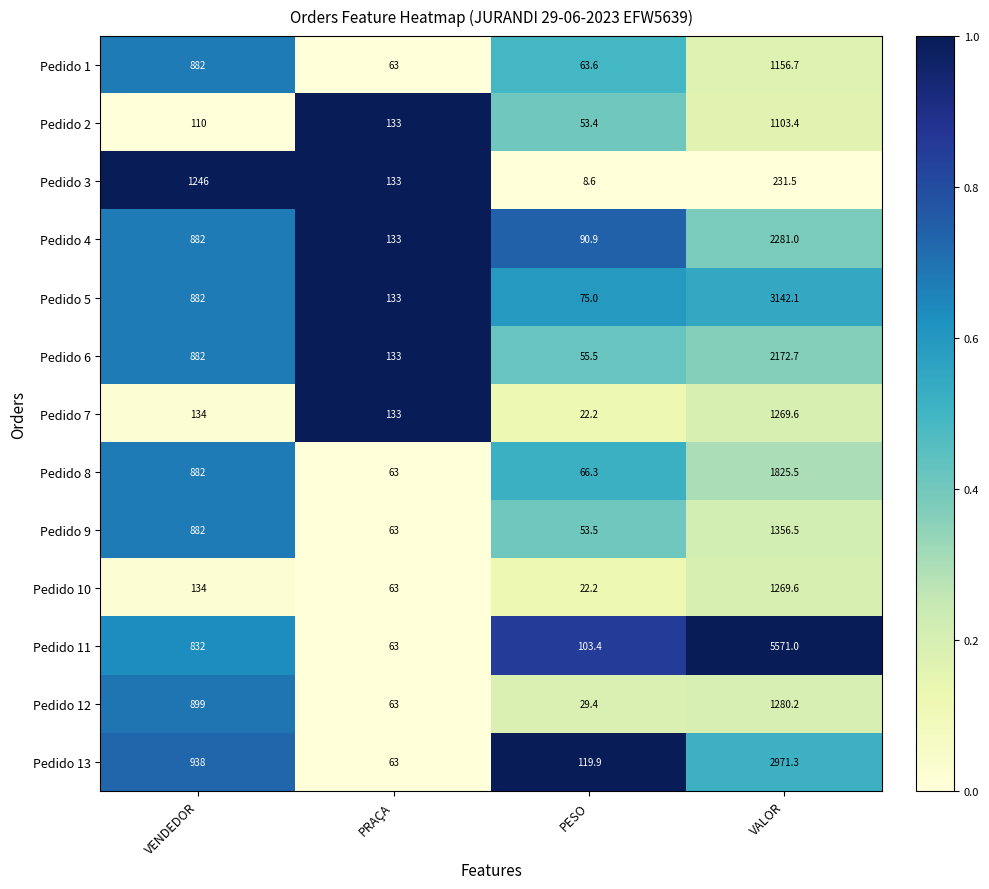

What is the difference between the second highest and minimum values in the Pedido 4 series?

791.1